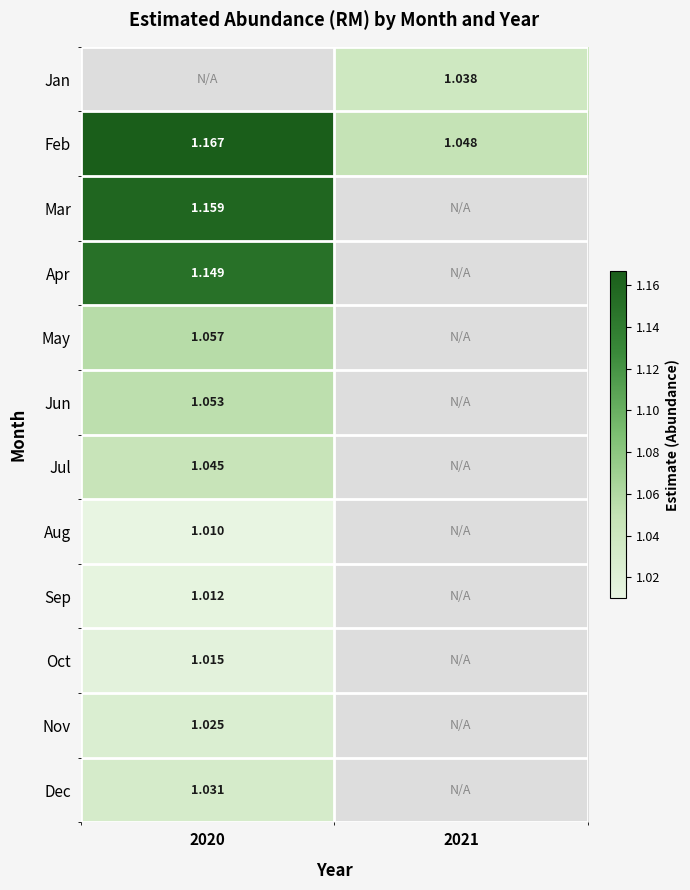

Which has a higher value, 2021 or 2020?

2020